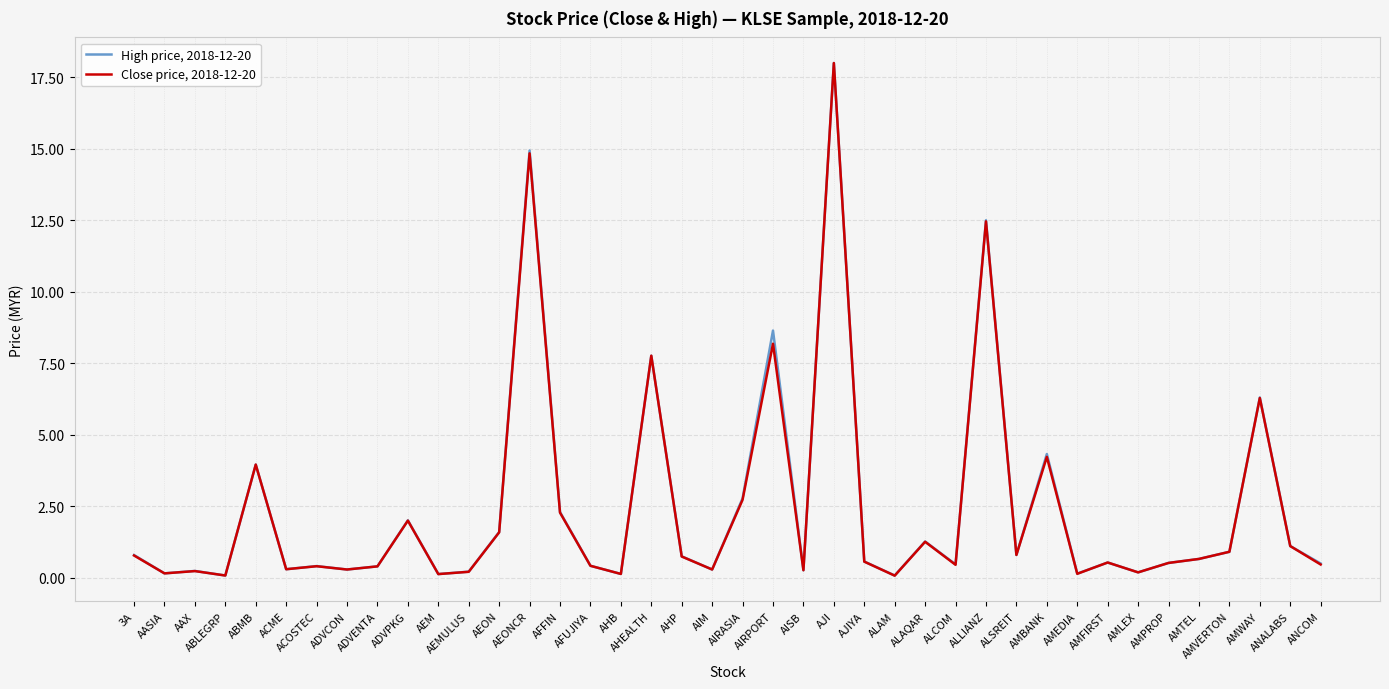

What is the maximum value shown in the chart?

18.0